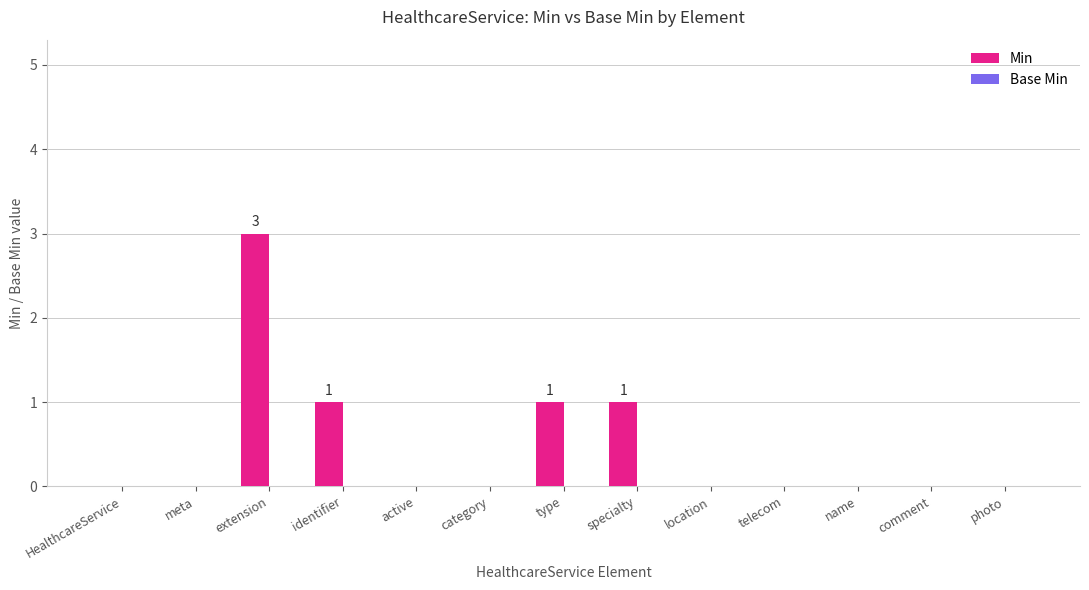

Reading left to right, what are all the values shown in this chart?

HealthcareService=0	meta=0	extension=3	identifier=1	active=0	category=0	type=1	specialty=1	location=0	telecom=0	name=0	comment=0	photo=0